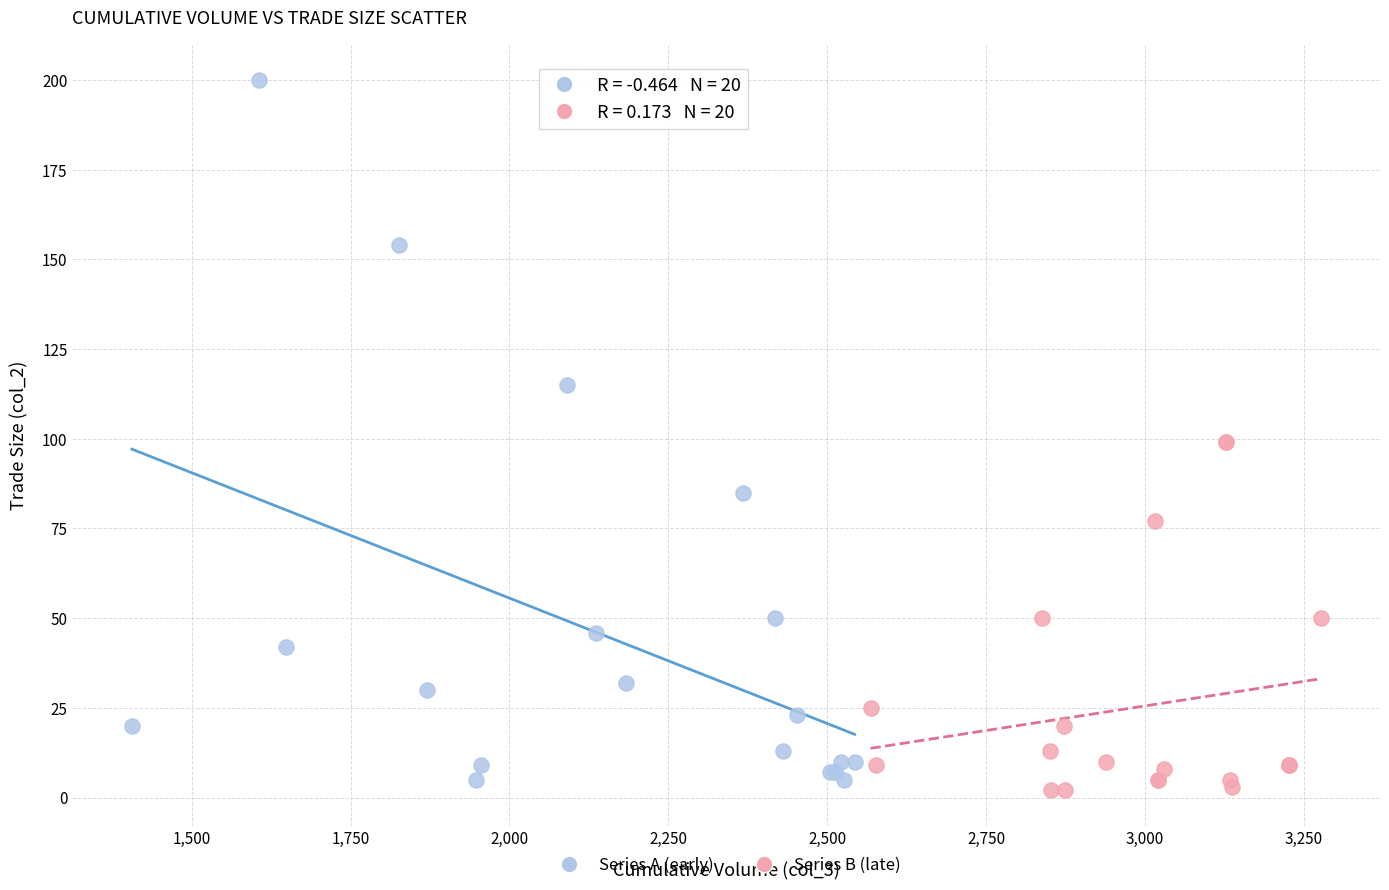

Which series reaches the maximum Y coordinate?

Series A (early)